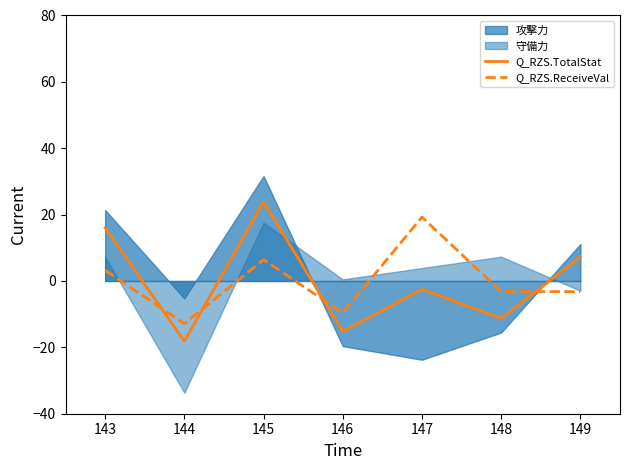

Which series has the largest total across all categories?

Q_RZS.TotalStat